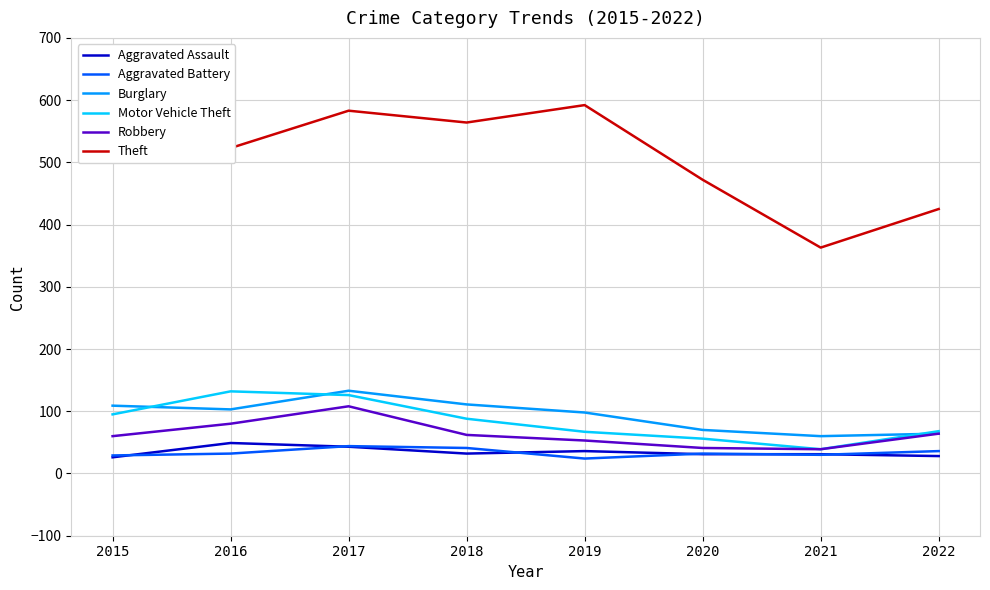

At which category is the sum across all series the highest?

2017